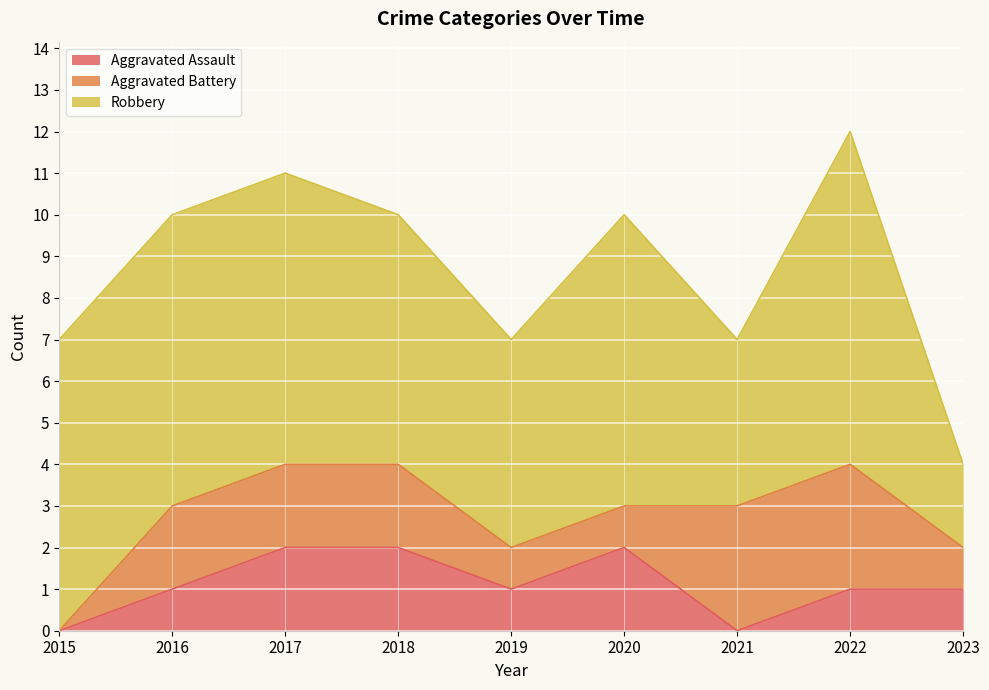

What is the approximate value of Aggravated Battery at 2023?

1